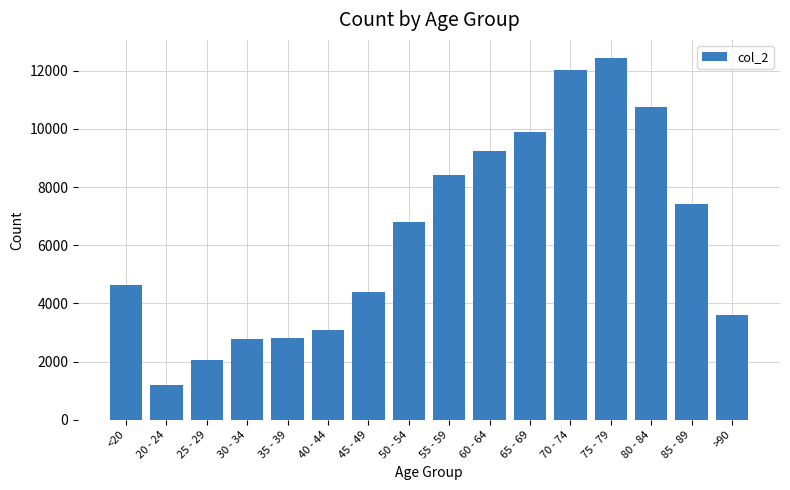

At which label is the value closest to 6812?

50 - 54